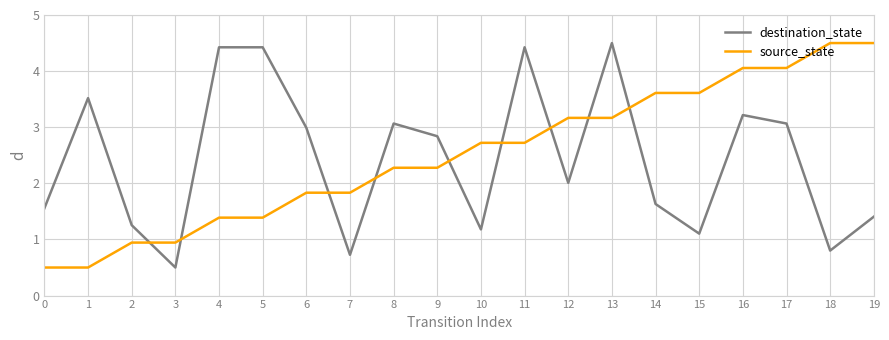

Between 4 and 8, which series saw the biggest shift?

destination_state